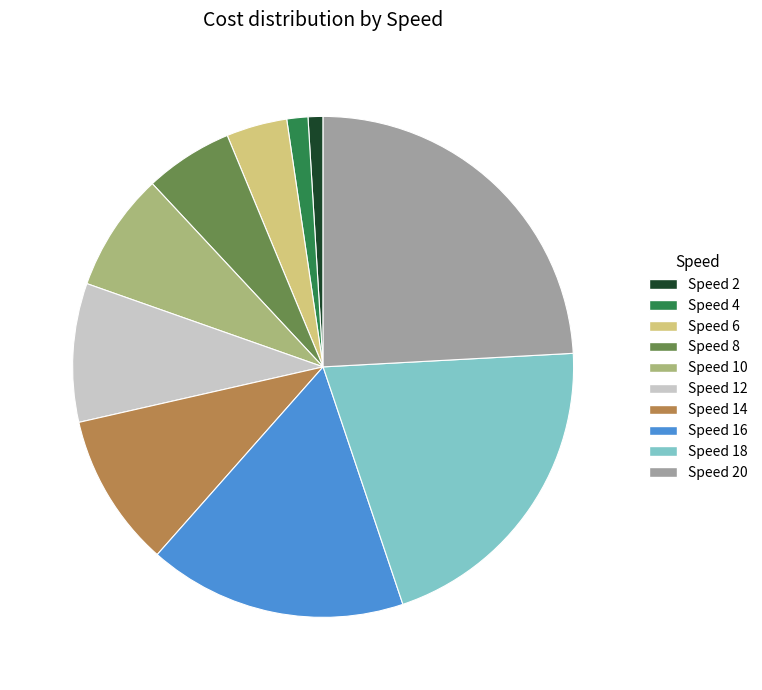

Is it true that Speed 4 is 8% of the pie?

False